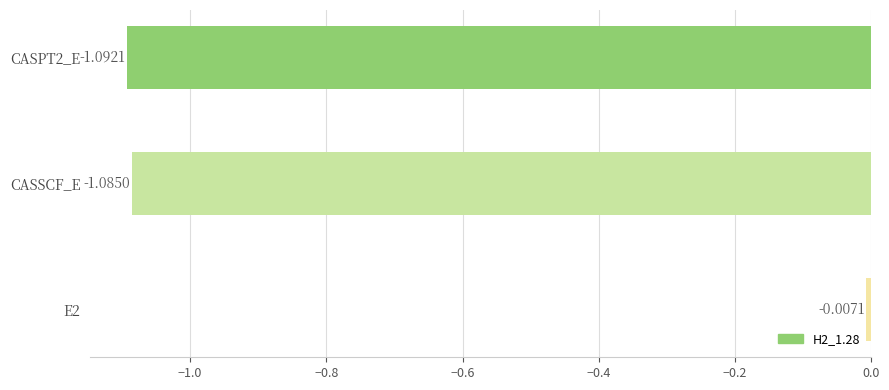

List the labels in order of value, smallest first.

CASPT2_E, CASSCF_E, E2